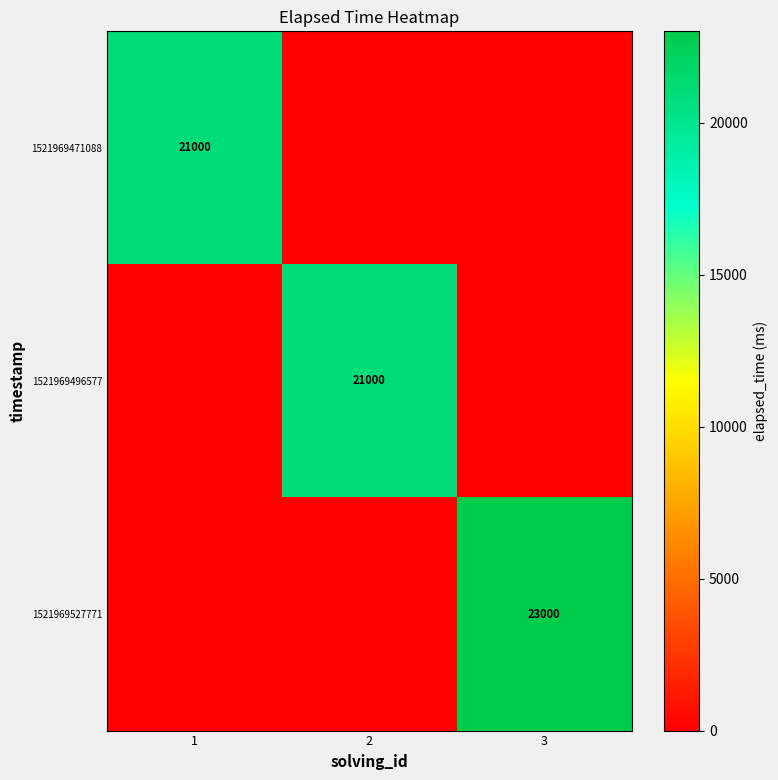

The value of 1521969527771 at 3 is 23000. True or false?

True